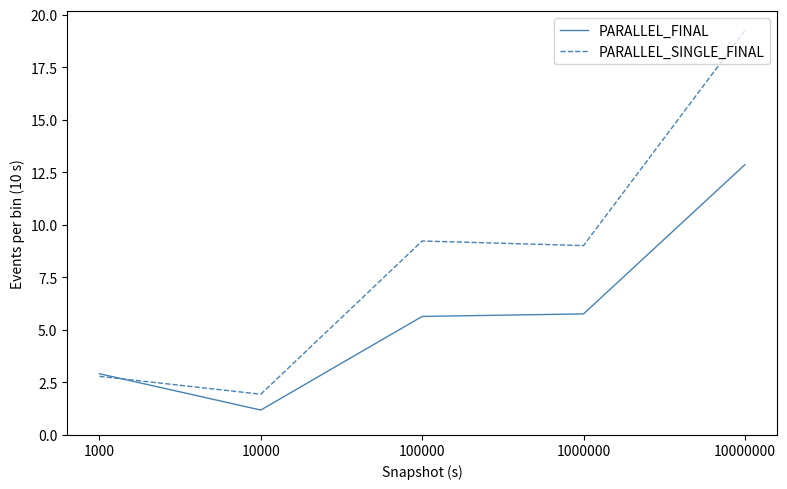

What is the sum of the PARALLEL_SINGLE_FINAL values at 10000 and 1000000?

11.0